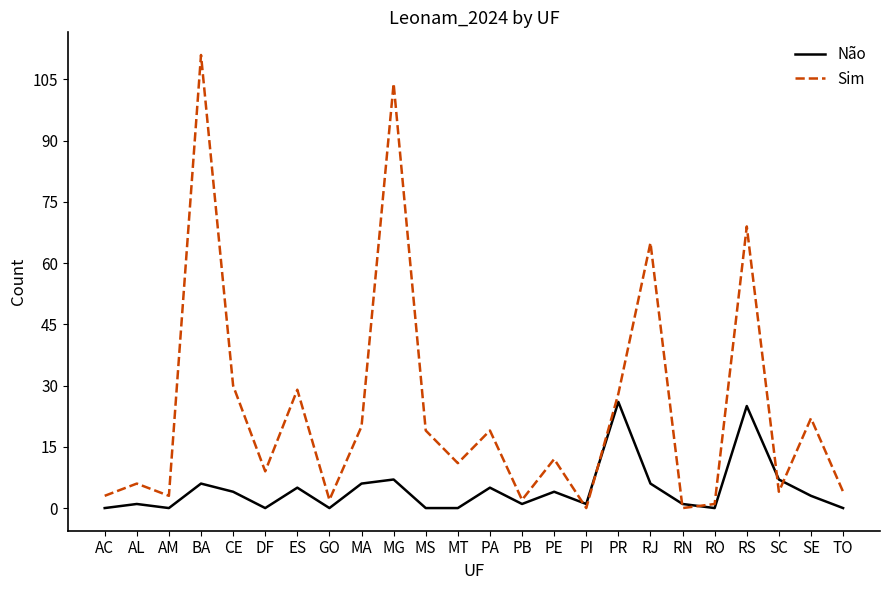

Where does the Sim series first go above 12?

BA